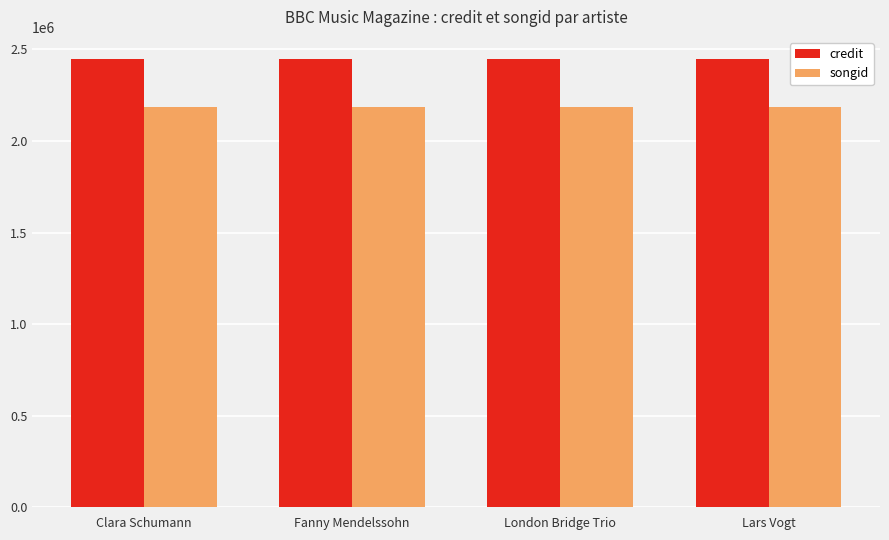

True or false: songid has a value of 2183504 at Lars Vogt.

True